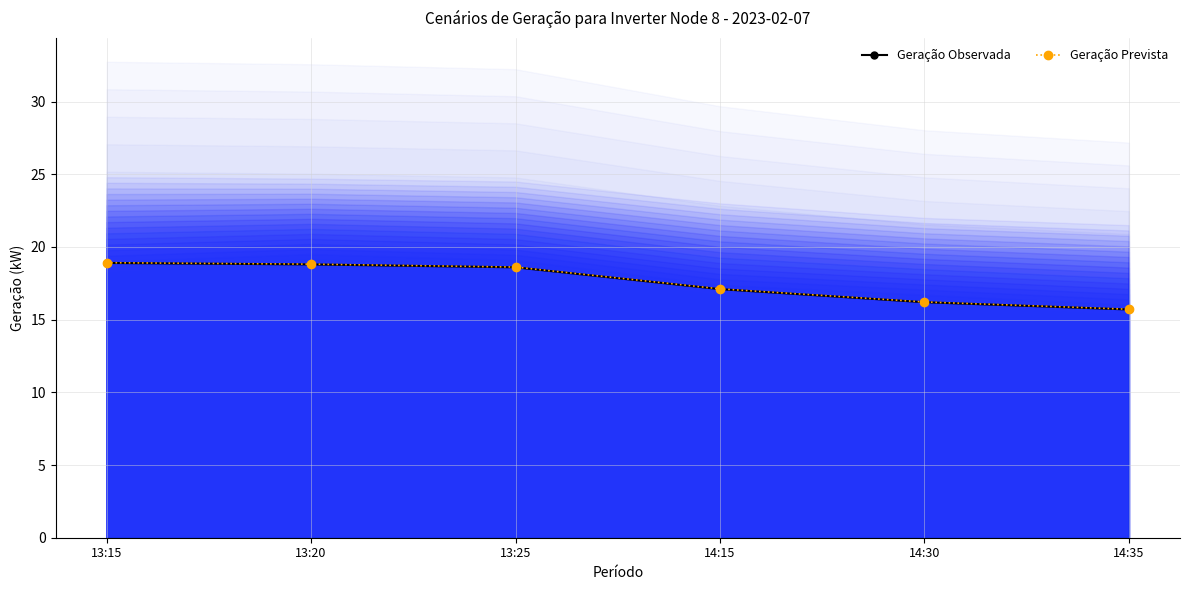

At 14:15, list the series in order from largest to smallest.

Geração Prevista, Geração Observada